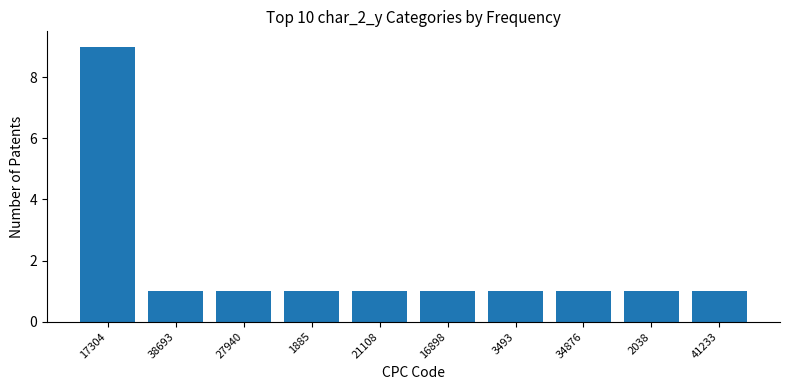

What value does the data have at 17304?

9